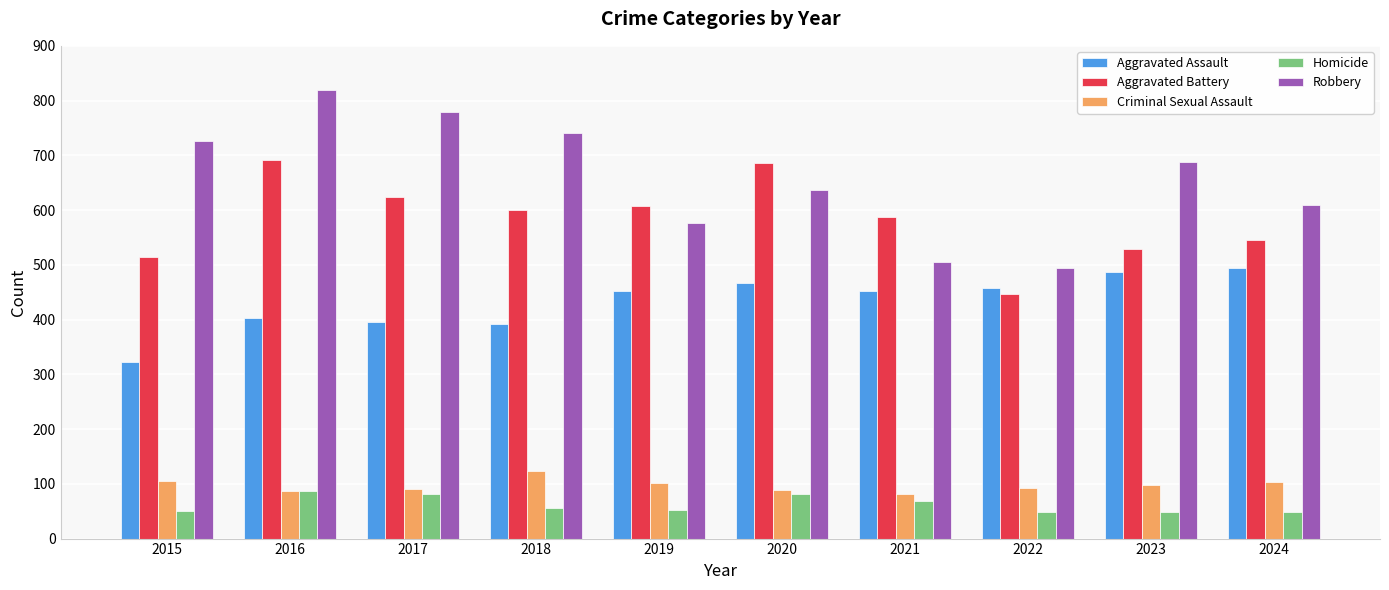

Rank the series by their maximum value, from lowest to highest.

Homicide, Criminal Sexual Assault, Aggravated Assault, Aggravated Battery, Robbery